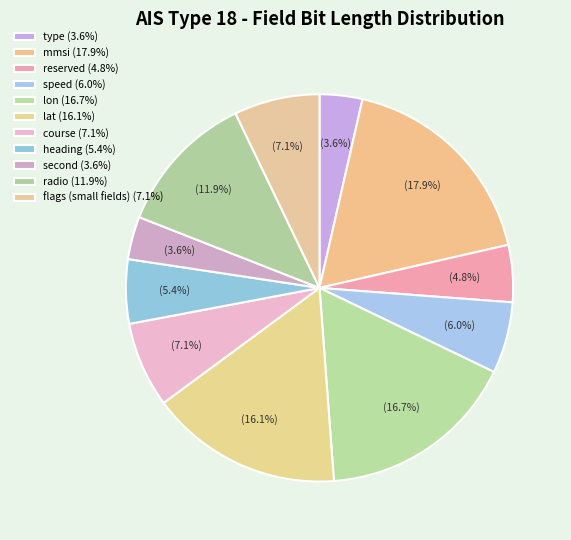

How many slices are in this pie chart?

11